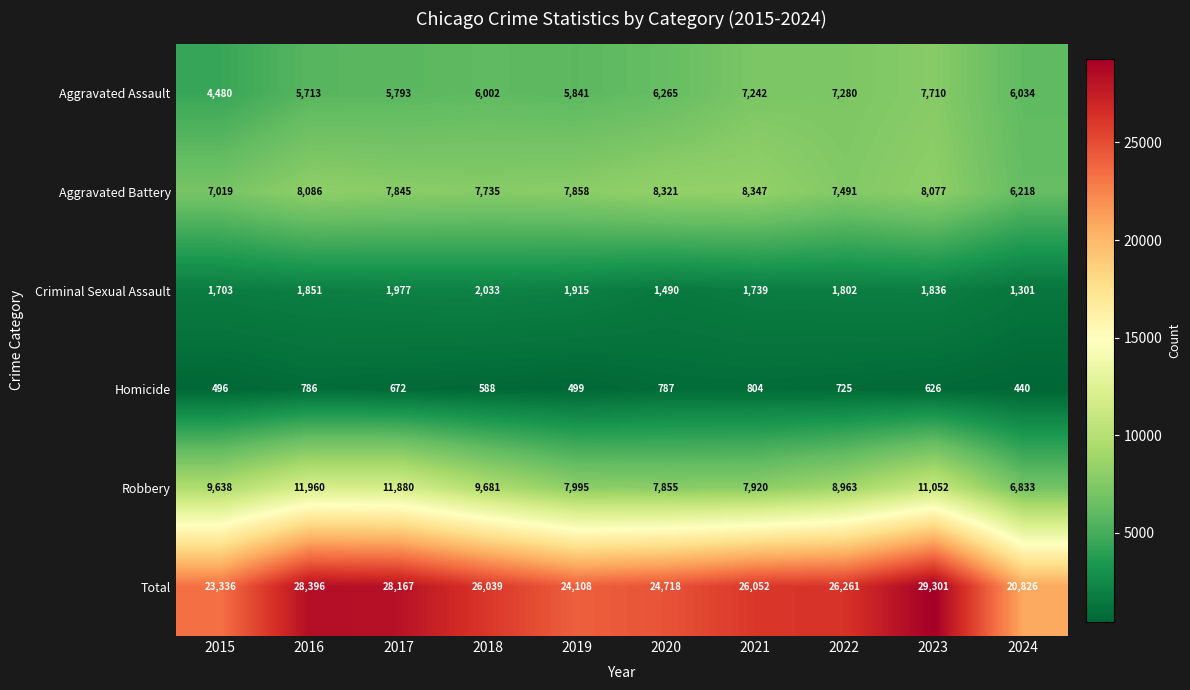

Is it true that Aggravated Battery equals 7019 at 2015?

True